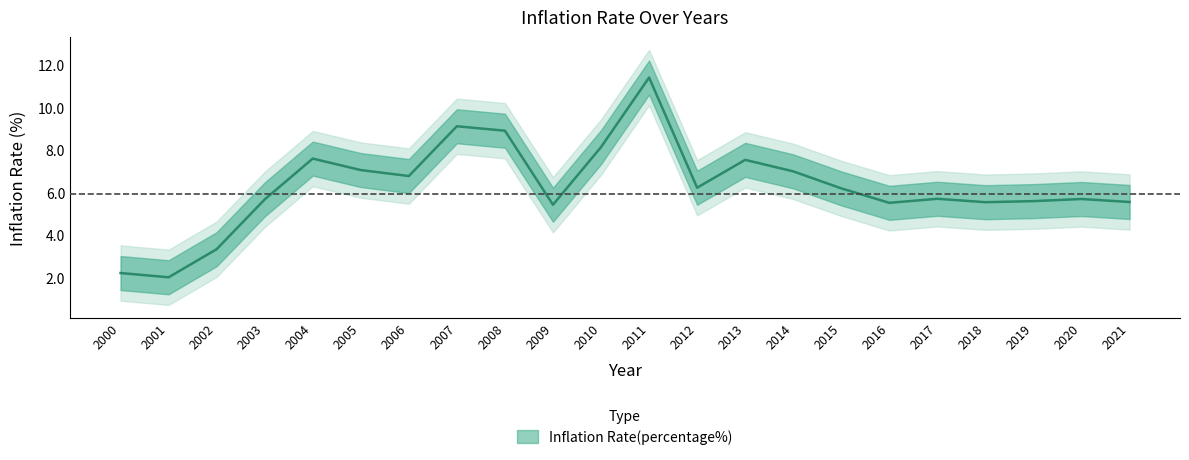

True or false: the data has more than 0 interior local peaks.

True